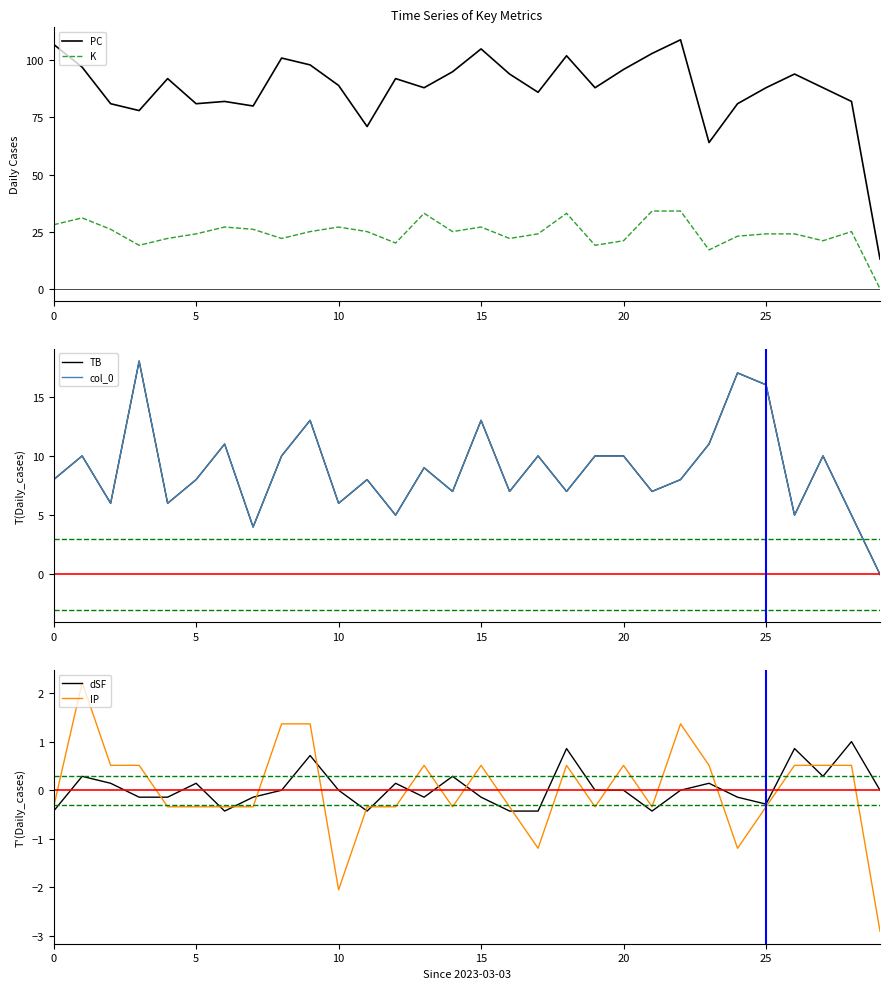

Where is dSF nearest to the value 0?

8